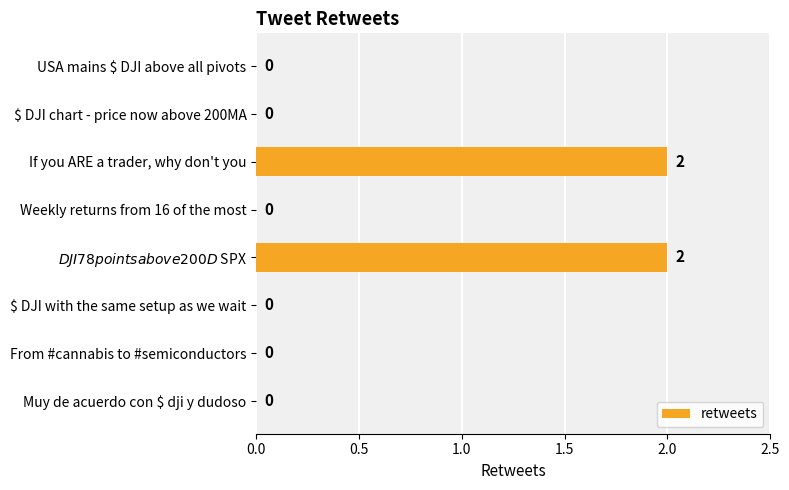

The value at If you ARE a trader, why don't you is 1. True or false?

False